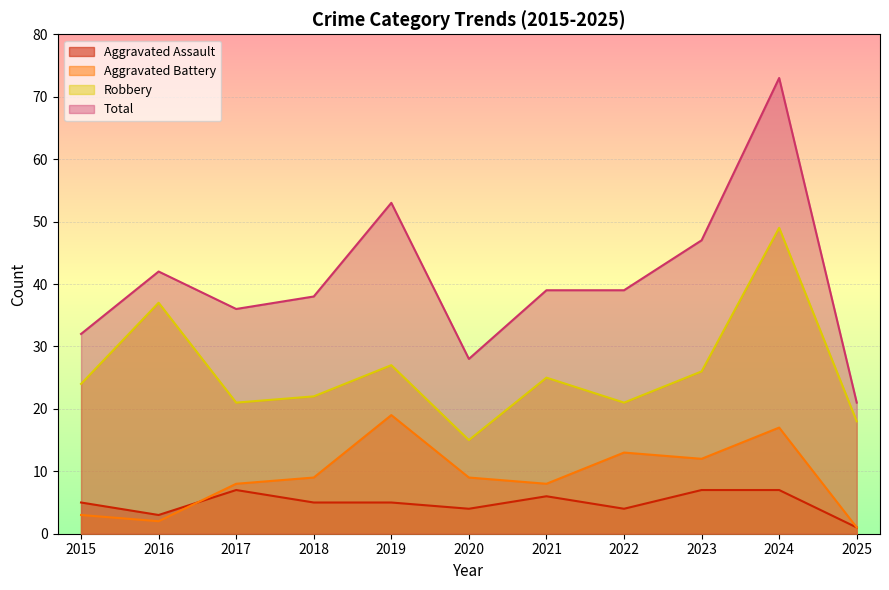

At which category is the sum across all series the highest?

2024